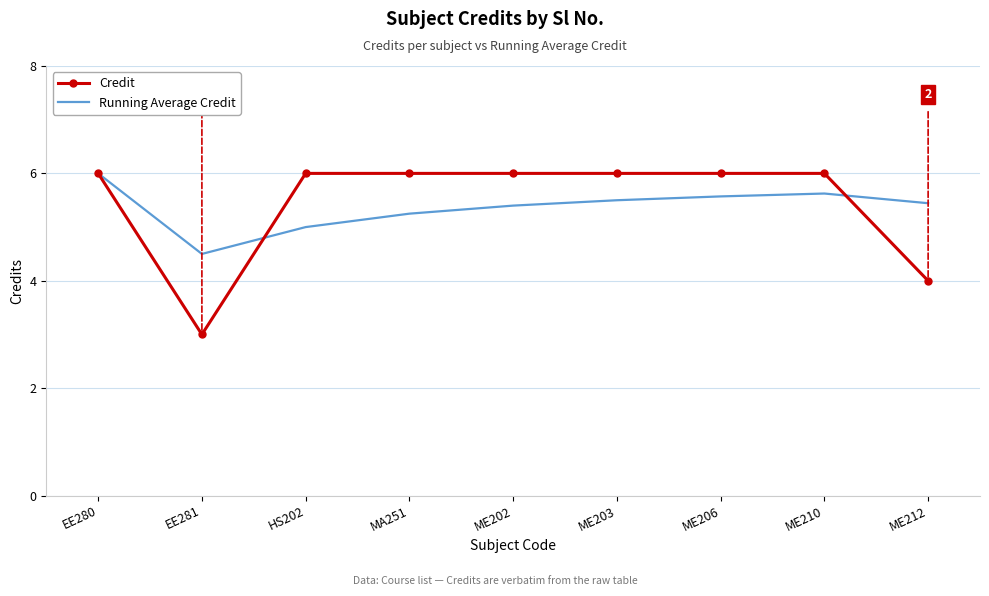

What position from the right is ME210?

2